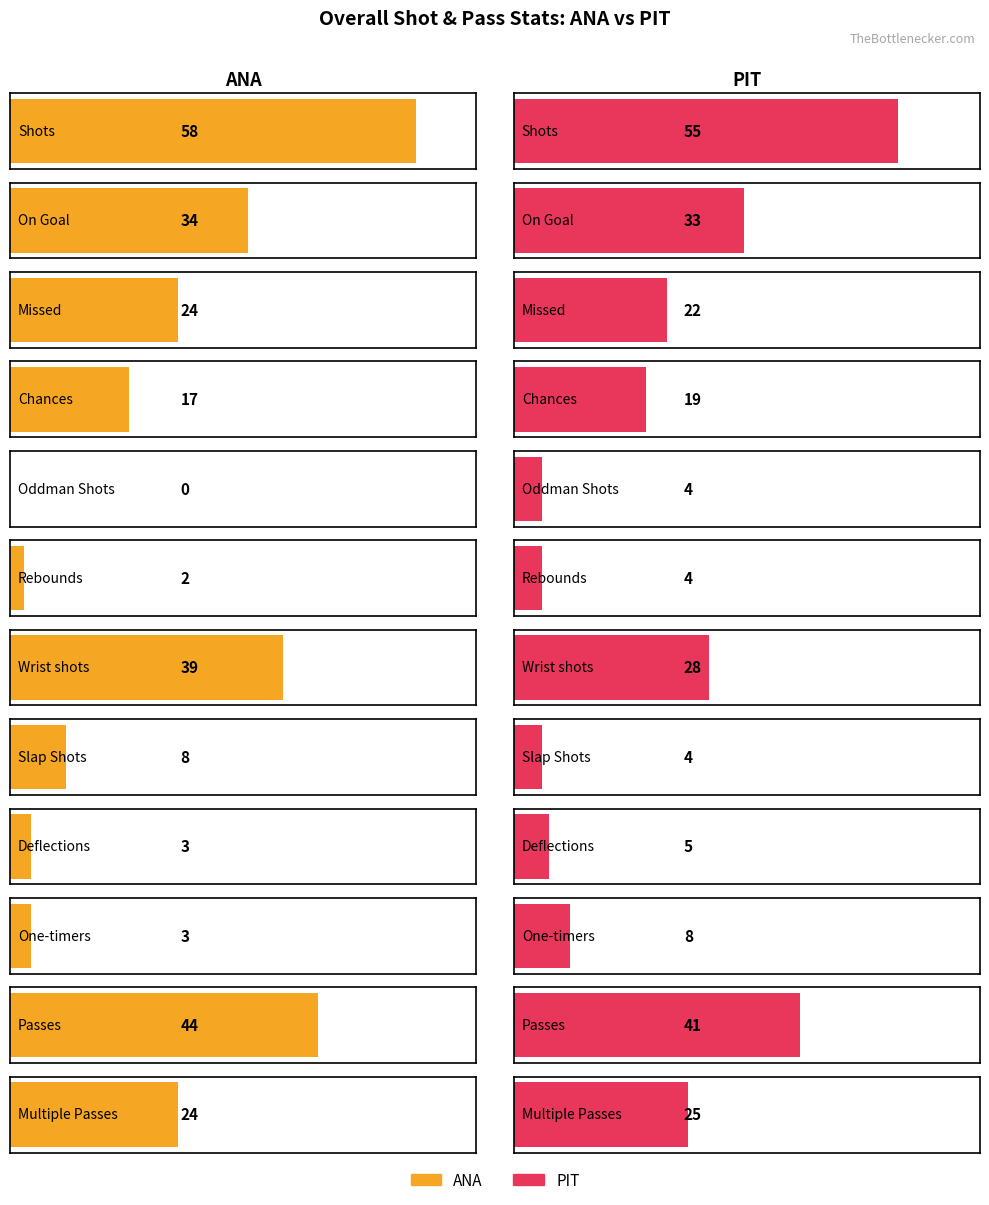

How many data points in ANA are less than 24?

6